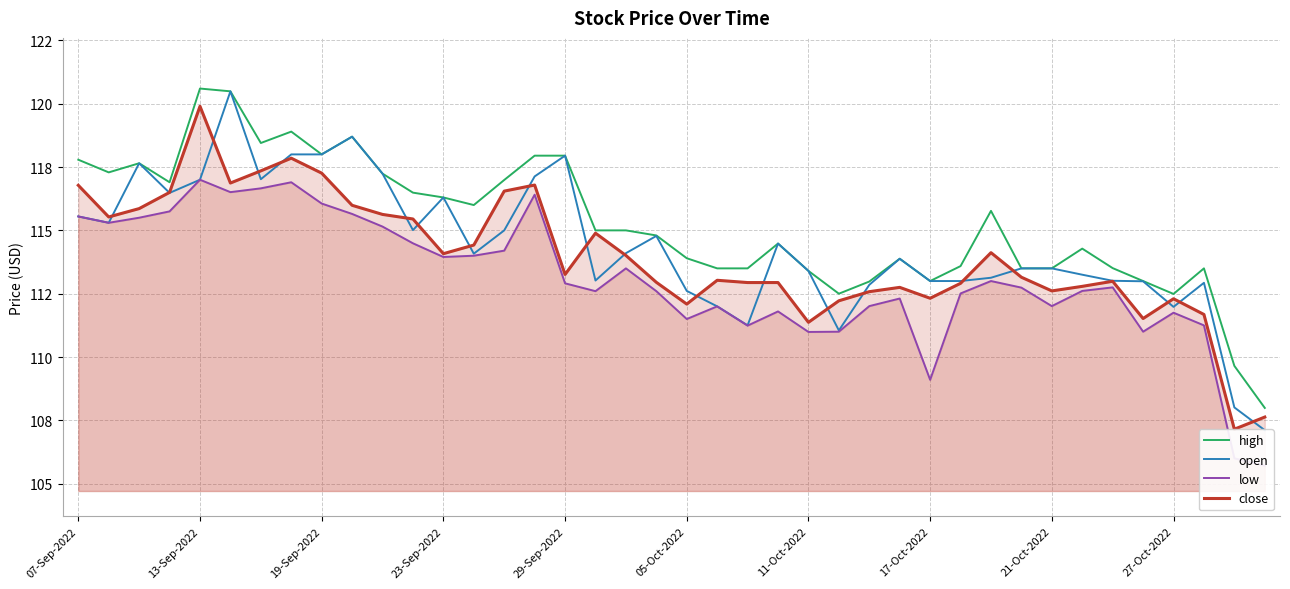

True or false: high has more than 2 interior local peaks.

True